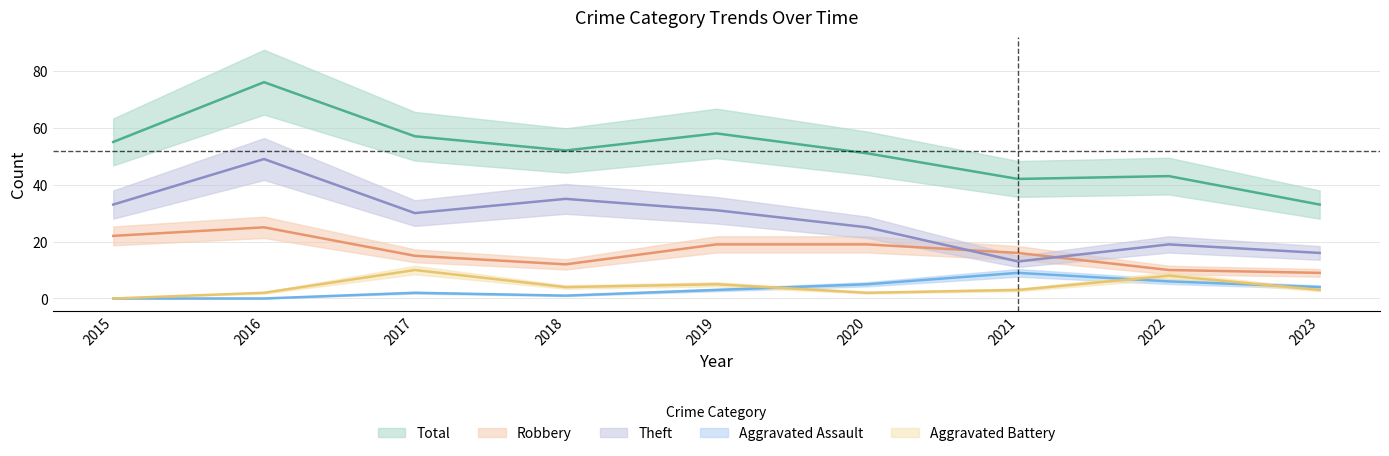

Reading left to right, extract all data points from this chart.

Robbery: 22	25	15	12	19	19	16	10	9
Theft: 33	49	30	35	31	25	13	19	16
Aggravated Assault: 0	0	2	1	3	5	9	6	4
Aggravated Battery: 0	2	10	4	5	2	3	8	3
Total: 55	76	57	52	58	51	42	43	33